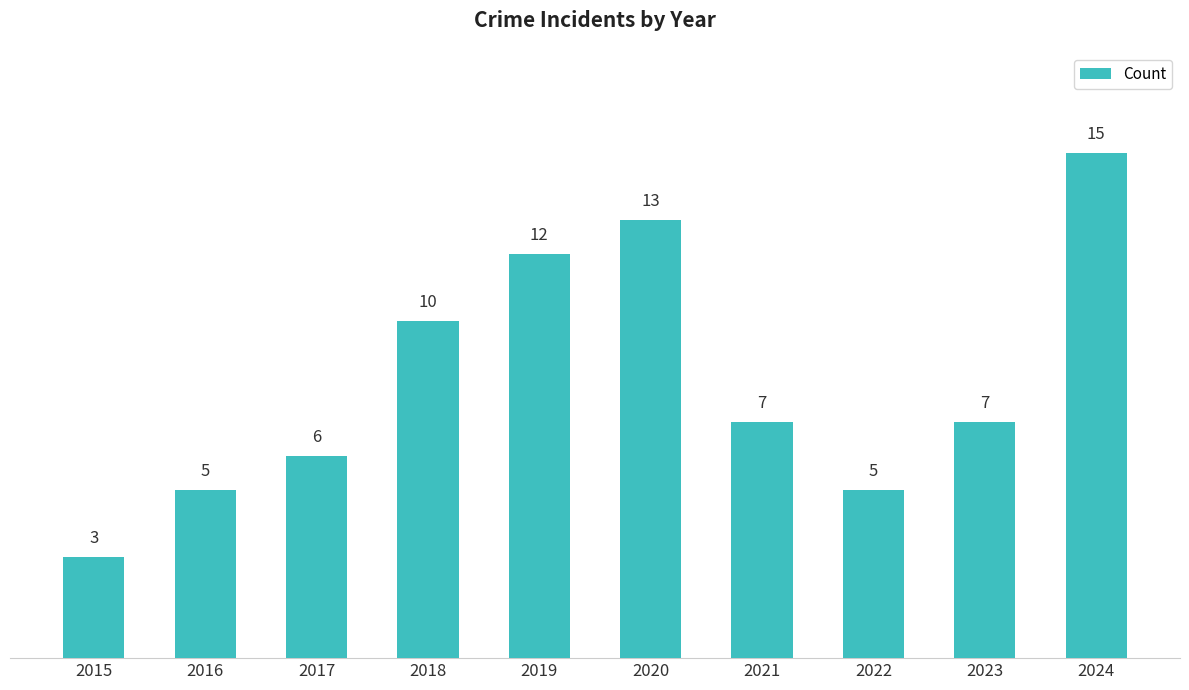

Reading left to right, list all the values displayed in this chart.

3	5	6	10	12	13	7	5	7	15